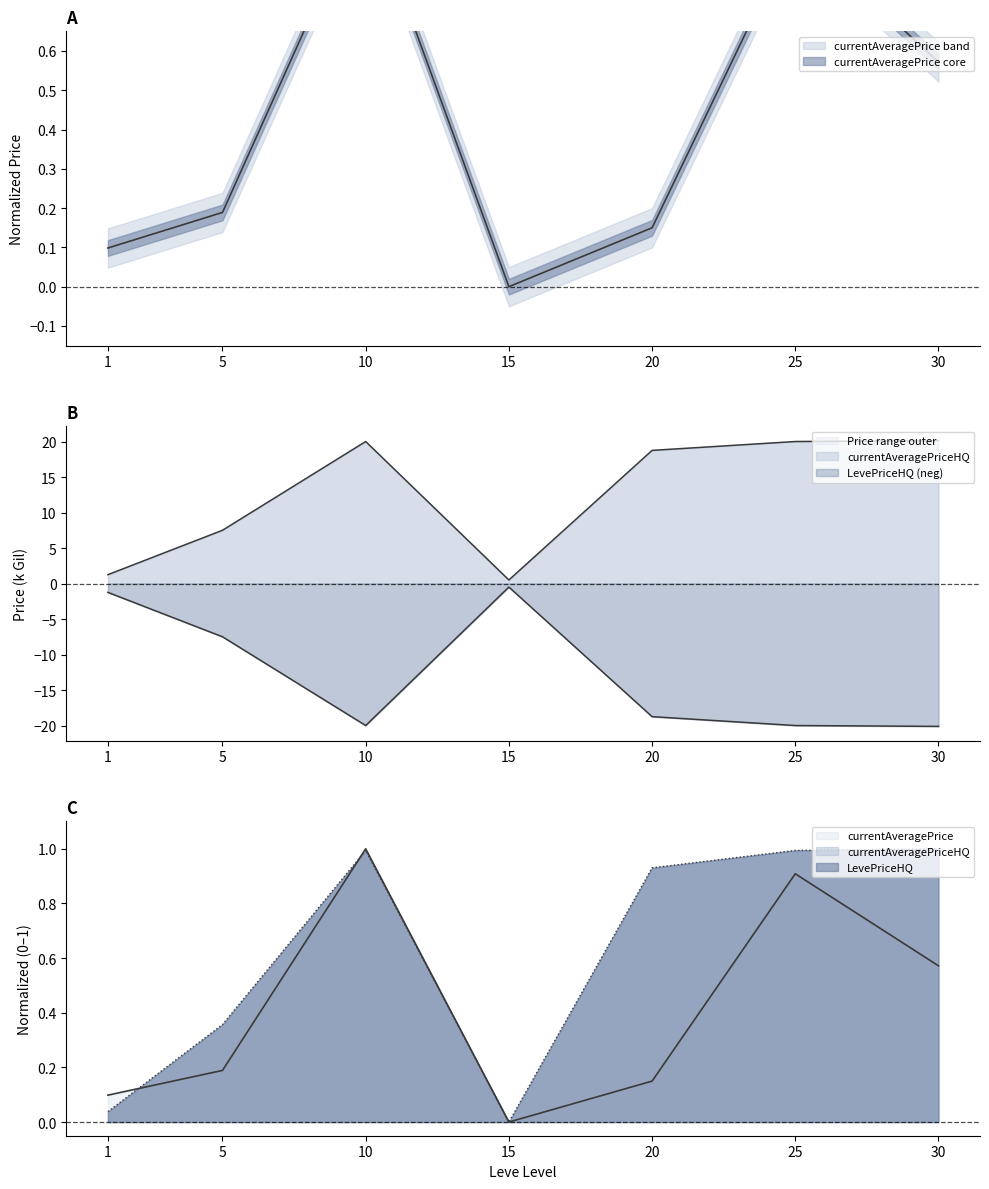

Where does the currentAveragePriceHQ series first go above 18?

10